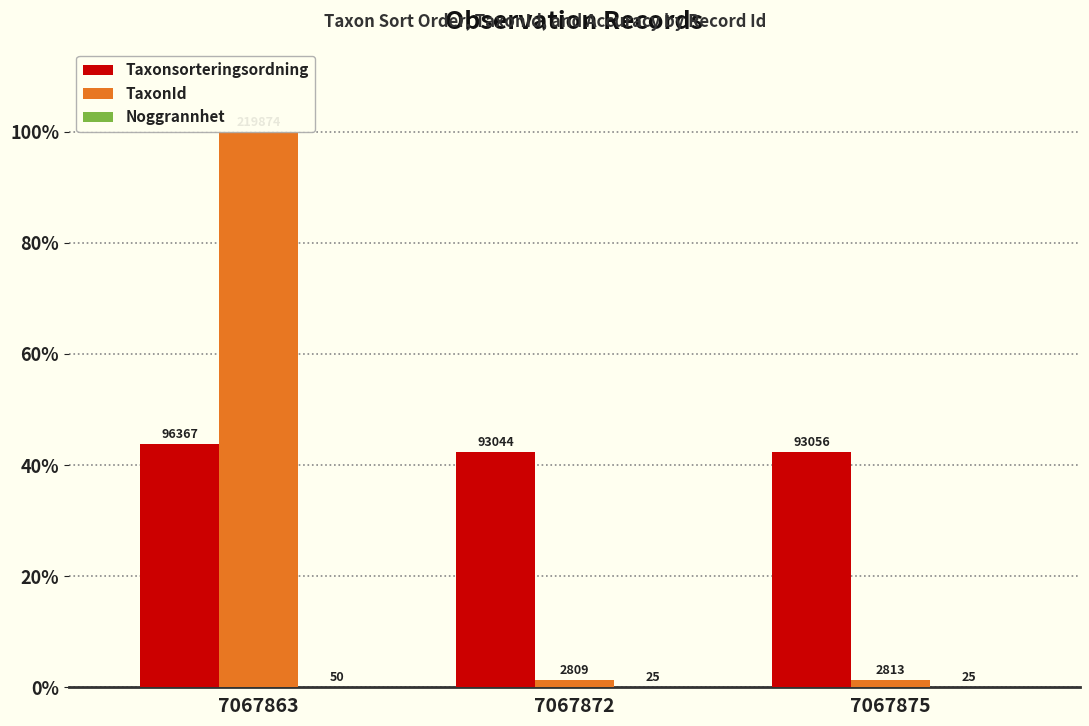

Does the chart contain stacked bars?

No